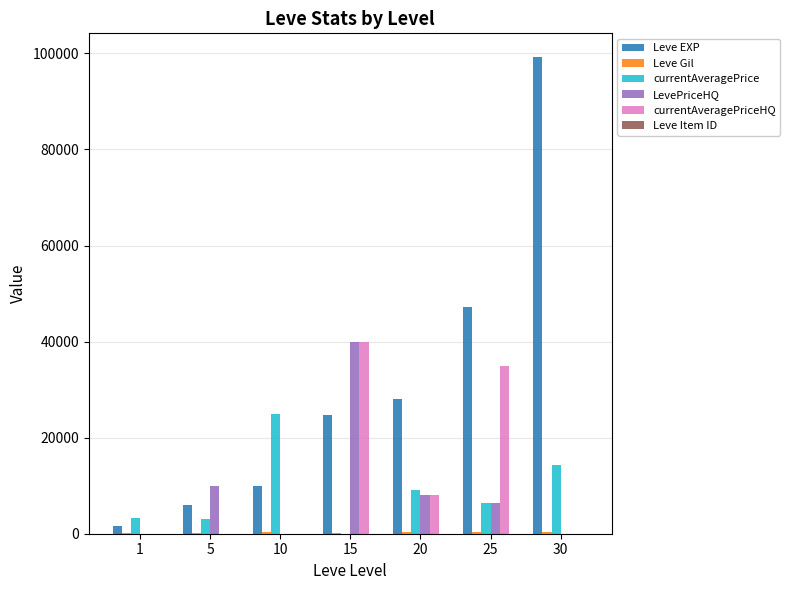

Read the Leve EXP value at 5, to the nearest 10.

6030